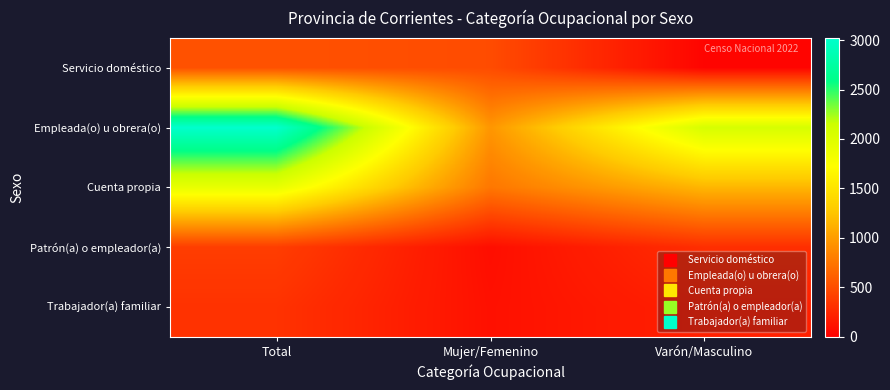

At which category is the sum across all series the highest?

Total